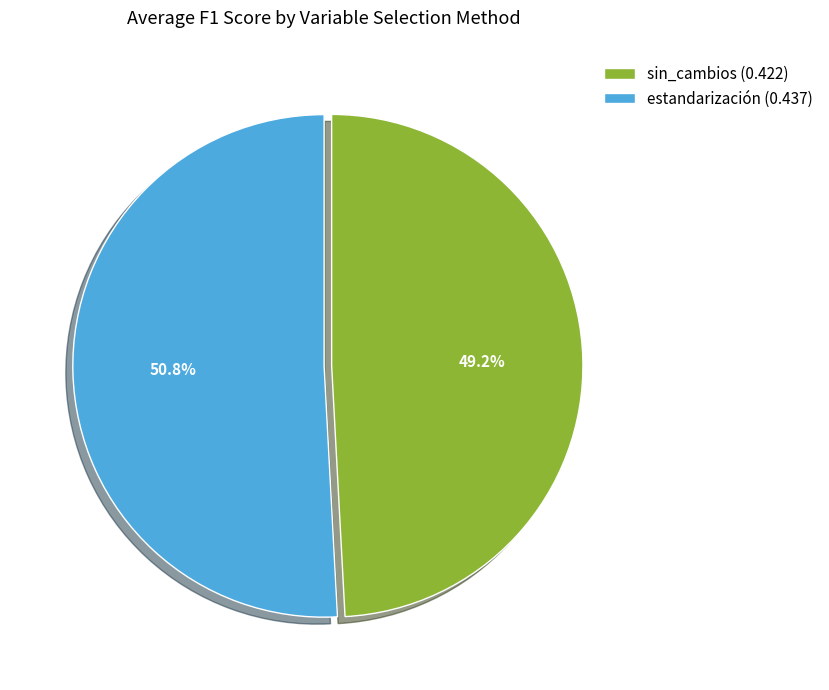

What is the largest slice in the pie chart?

estandarización (0.437)